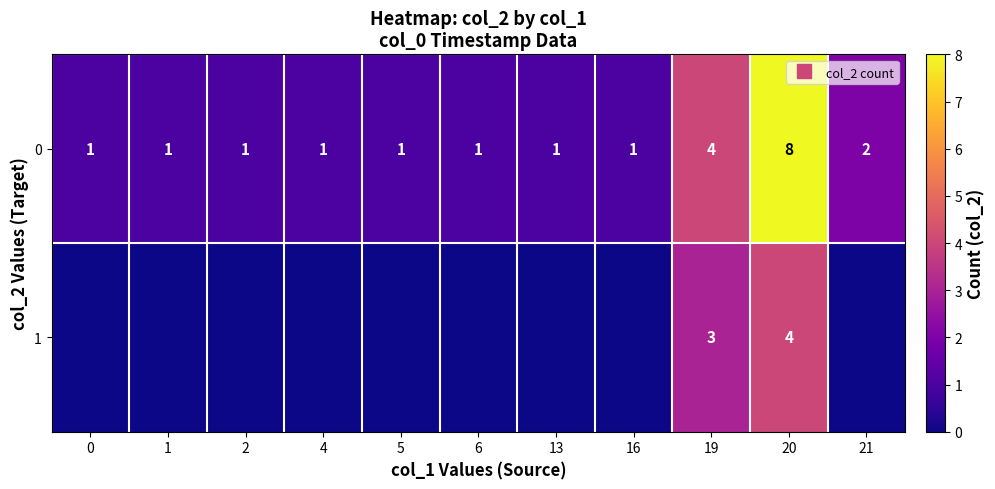

True or false: 0 has a value of 1 at 21.

False